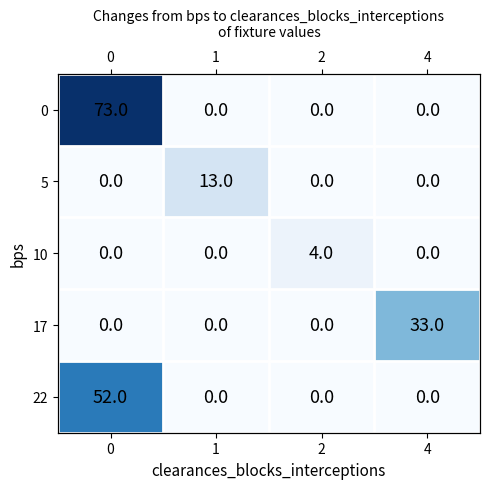

What is the sum of all 0 values?

73